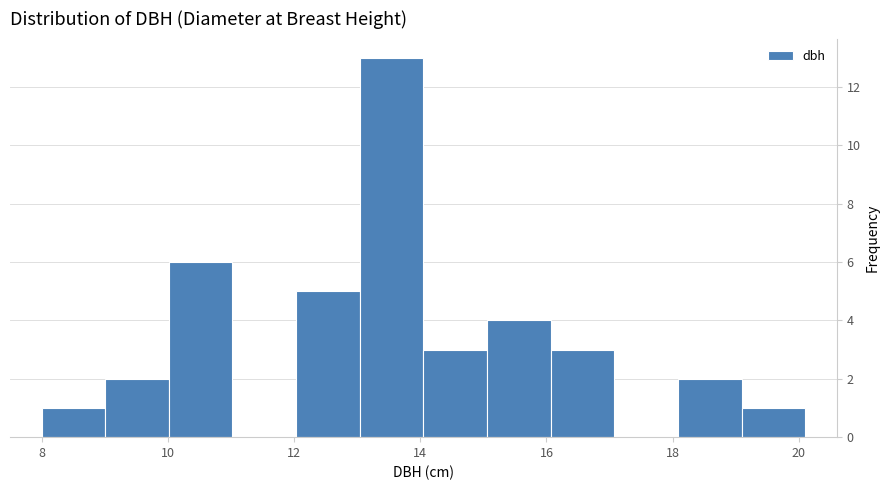

Reading left to right, transcribe this chart: for each bar, give the range it covers on the x-axis and its height. Neither the bar edges nor the heights are printed on the chart, so give them approximately, as read against the axes.

8.0 to 9.0: 1
9.0 to 10.0: 2
10.0 to 11.0: 6
11.0 to 12.0: 0
12.0 to 13.0: 5
13.0 to 14.0: 13
14.0 to 15.0: 3
15.0 to 16.0: 4
16.0 to 17.0: 3
17.0 to 18.0: 0
18.0 to 19.0: 2
19.0 to 20.2: 1